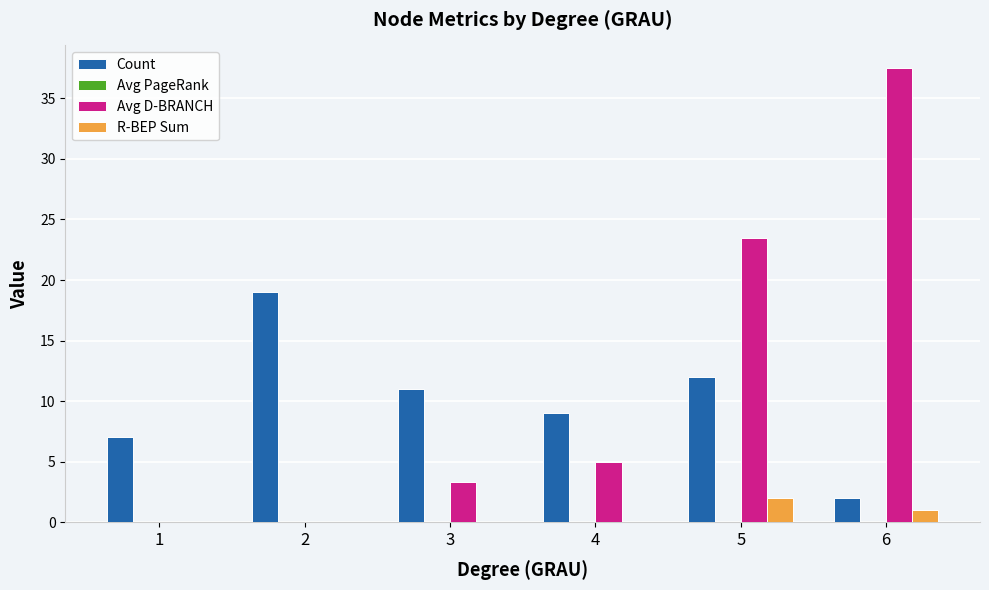

Which series changed the most between 4 and 6?

Avg D-BRANCH